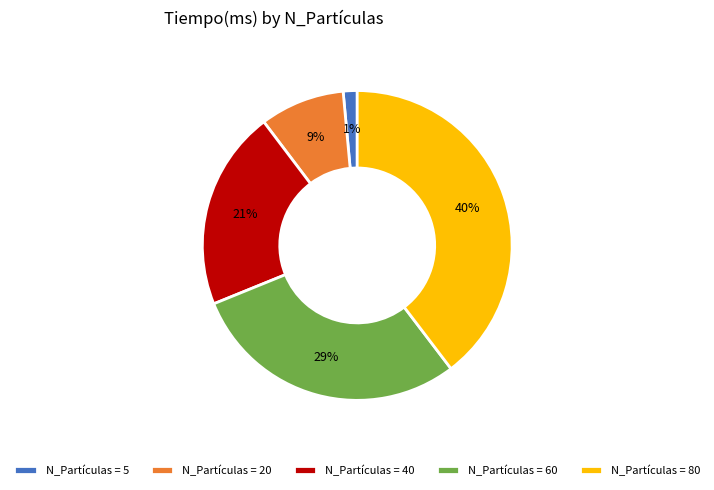

Combined, do N_Partículas = 5 and N_Partículas = 80 account for over 50%?

No